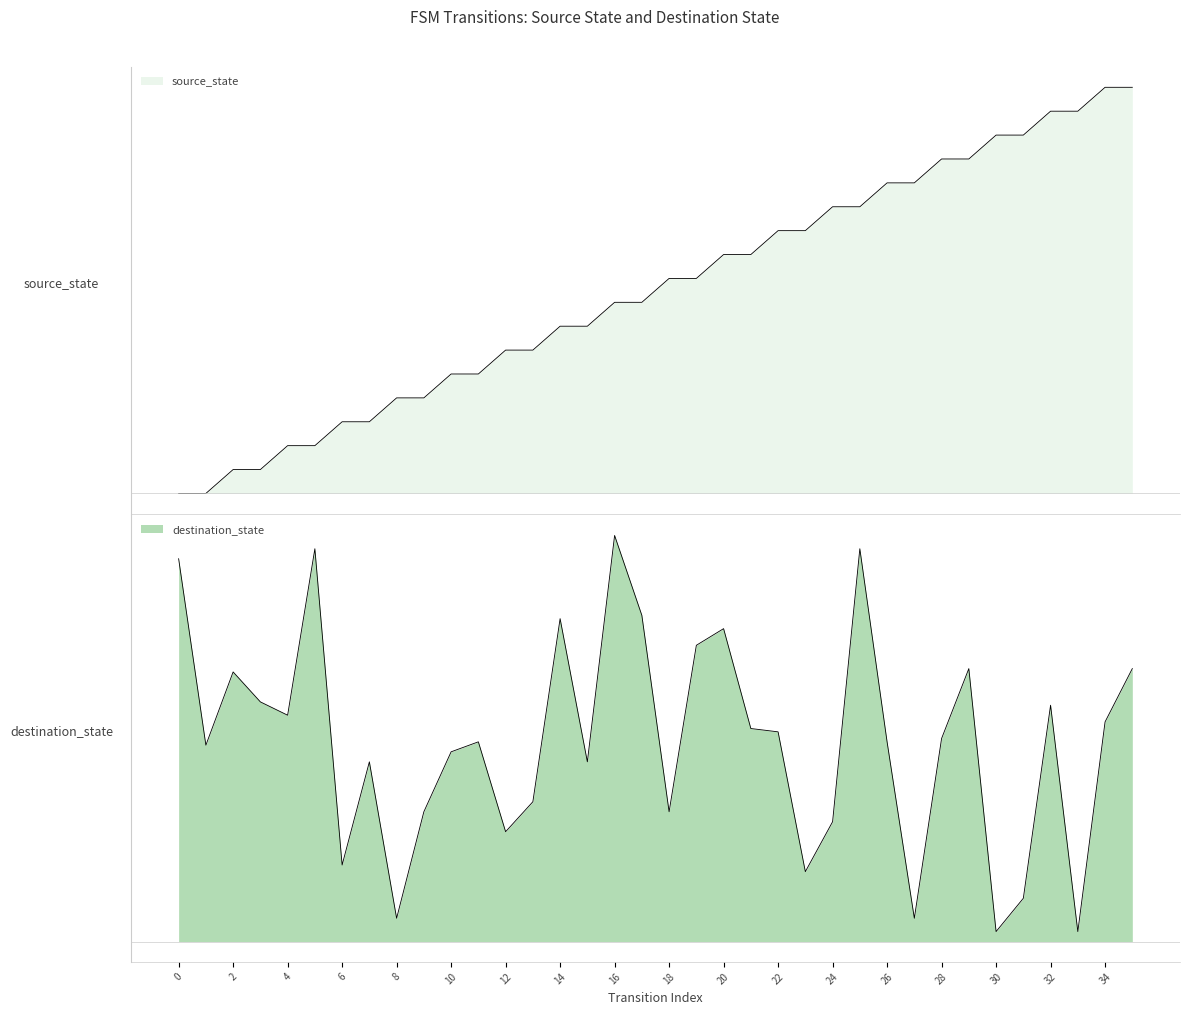

The value of destination_state at 26 is 60. True or false?

True